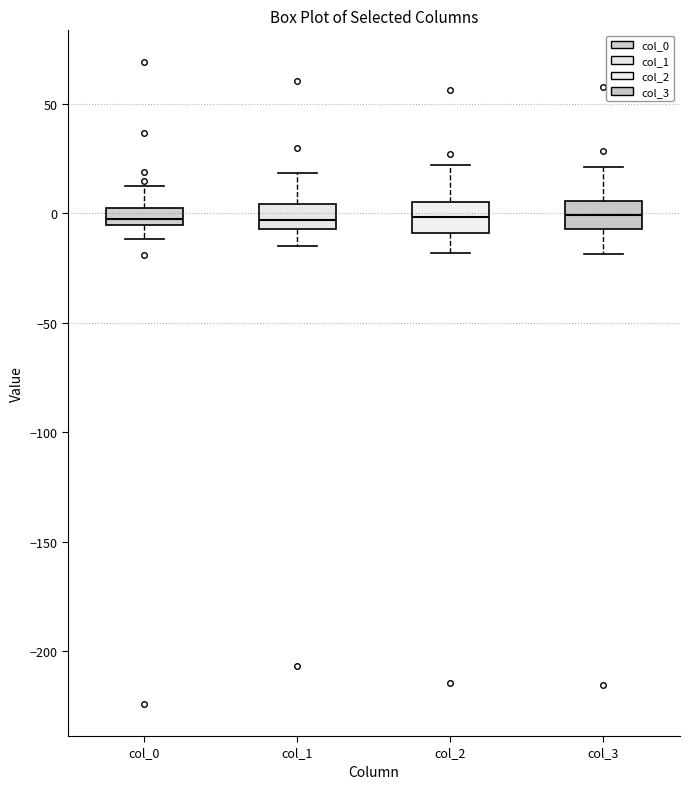

Reading left to right, read every box against the y-axis: the position of its median line, the range the box covers, and the ends of its whiskers. The values are not printed on the chart, so give them approximately, as read against the axis.

col_0: median 0, box -5 to 5, whiskers -10 to 10
col_1: median -5 (inside the box), box -5 to 5, whiskers -15 to 20
col_2: median 0, box -10 to 5, whiskers -20 to 20
col_3: median 0, box -5 to 5, whiskers -20 to 20